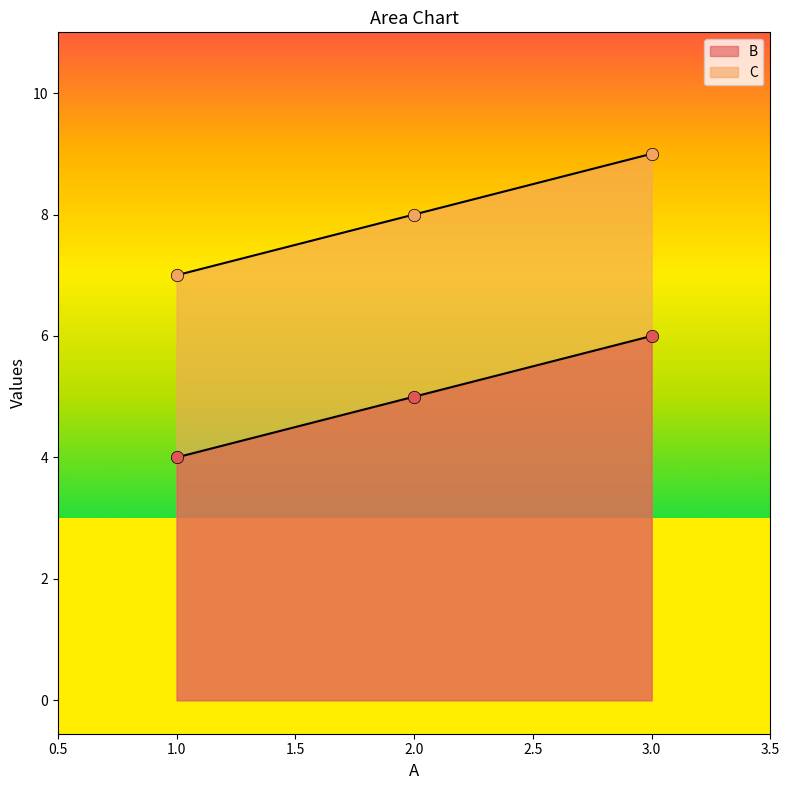

Which series has the largest Y range (max minus min)?

B